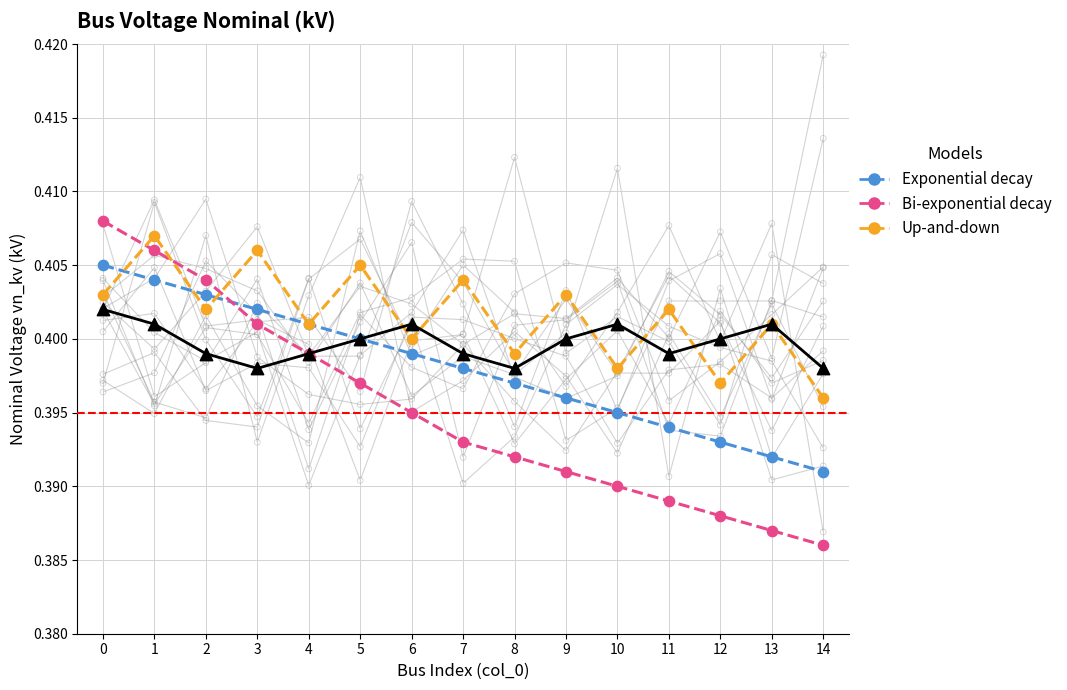

At which category is the sum across all series the highest?

1